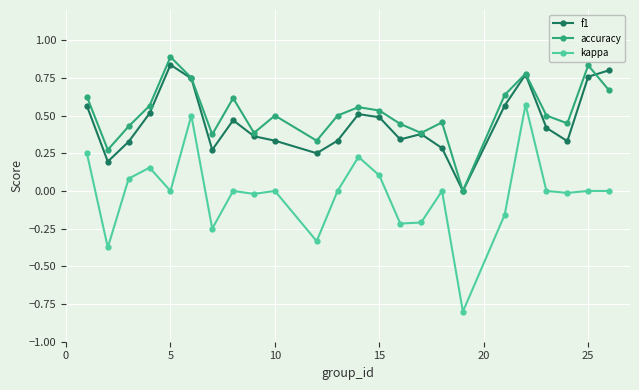

What are all the series names shown in the legend?

f1, accuracy, kappa